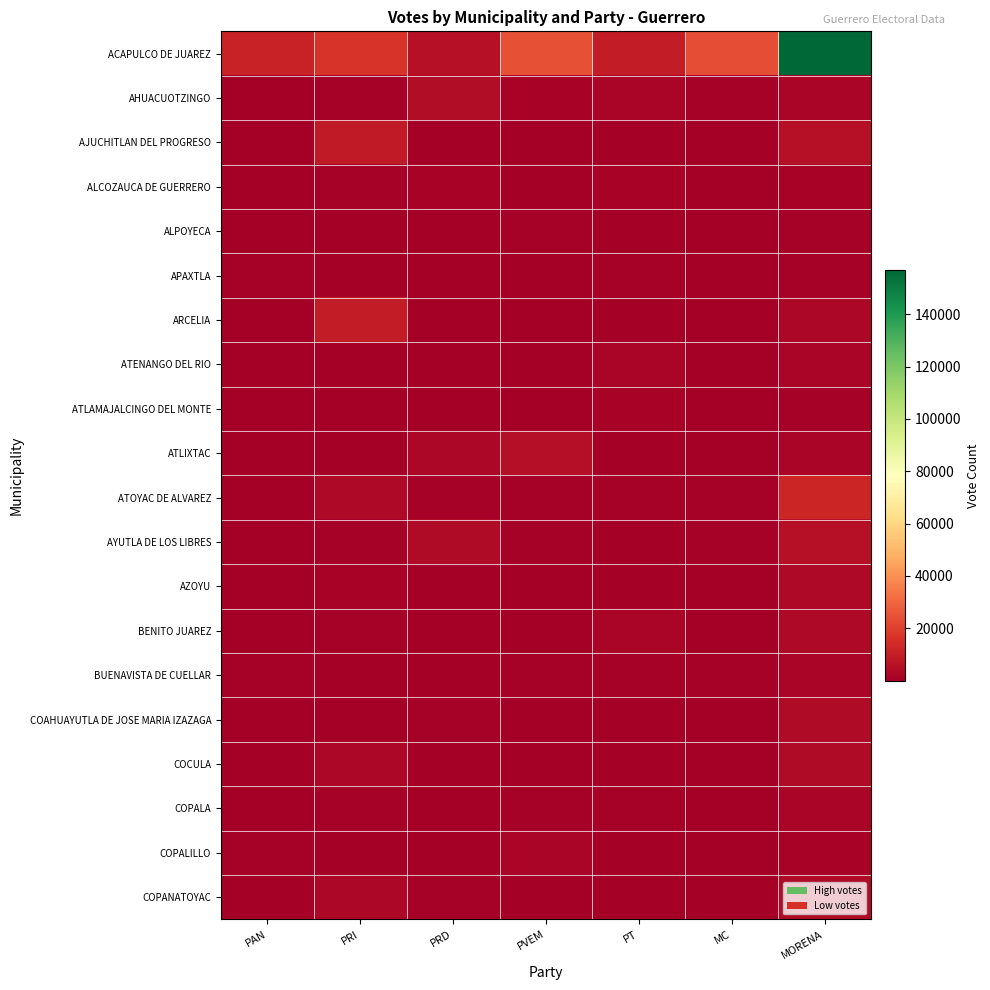

List the series in order of their peak value, lowest first.

APAXTLA, ALPOYECA, ATLAMAJALCINGO DEL MONTE, ALCOZAUCA DE GUERRERO, ATENANGO DEL RIO, COPALILLO, BUENAVISTA DE CUELLAR, COPALA, AZOYU, BENITO JUAREZ, COAHUAYUTLA DE JOSE MARIA IZAZAGA, COPANATOYAC, COCULA, AHUACUOTZINGO, ATLIXTAC, AYUTLA DE LOS LIBRES, AJUCHITLAN DEL PROGRESO, ARCELIA, ATOYAC DE ALVAREZ, ACAPULCO DE JUAREZ